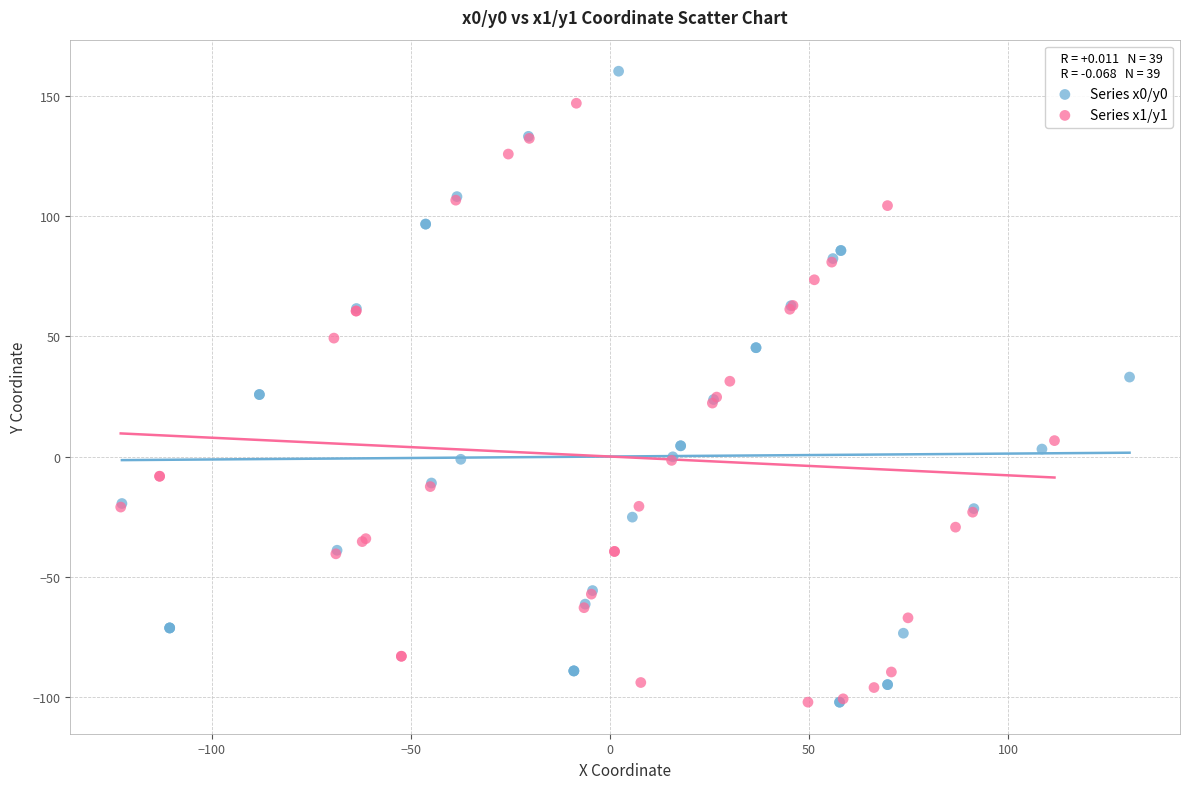

Which series reaches the maximum Y coordinate?

Series x0/y0